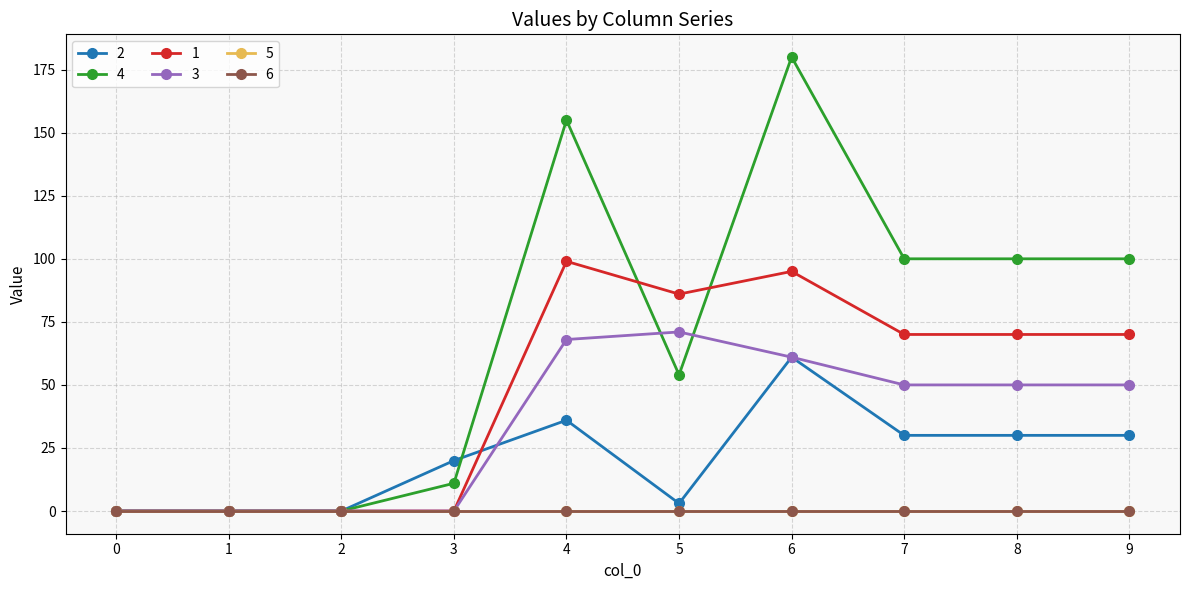

What is the highest value of the 1 series?

99